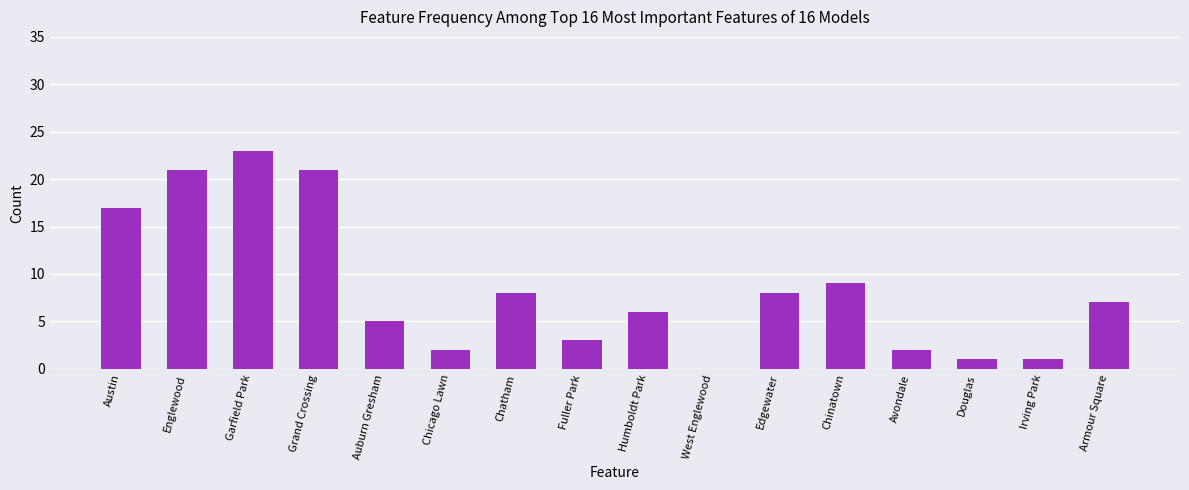

At which label does the data first exceed 7?

Austin